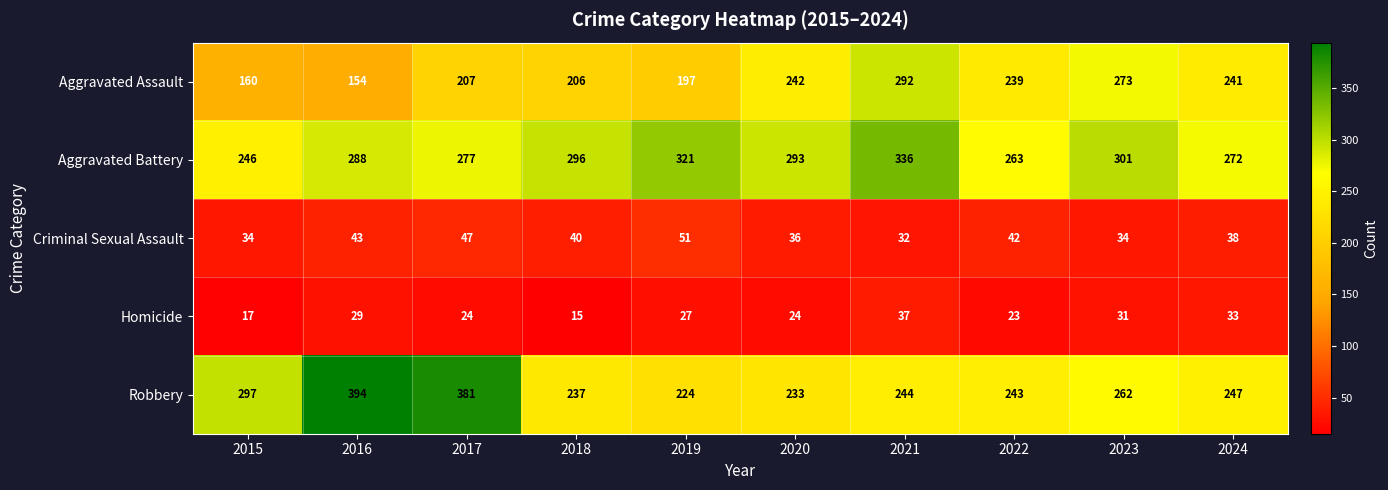

What is the smallest value displayed?

15